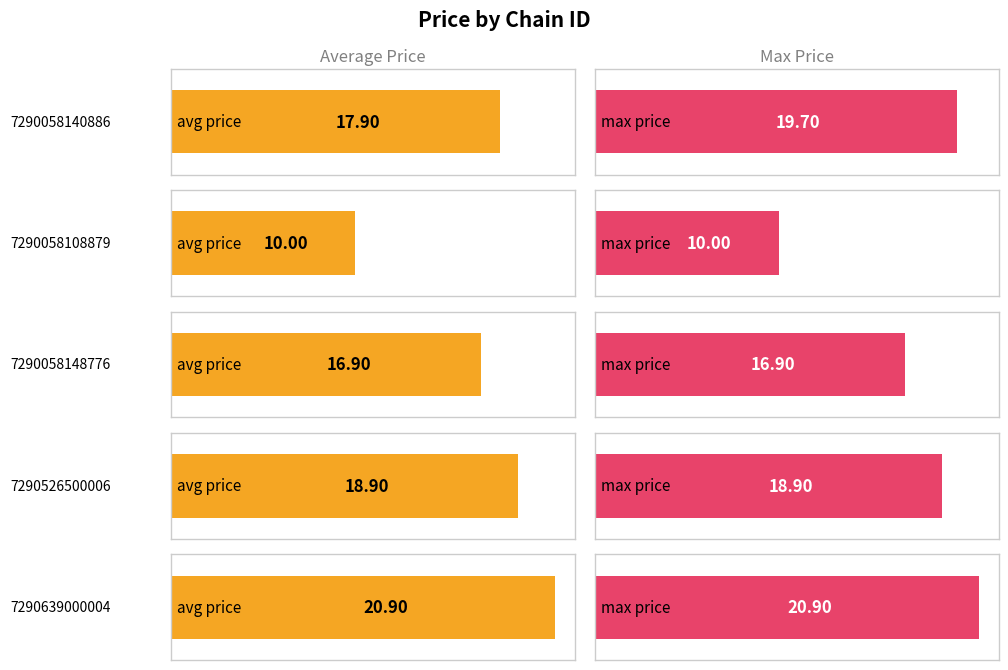

How many data points does each series have?

5